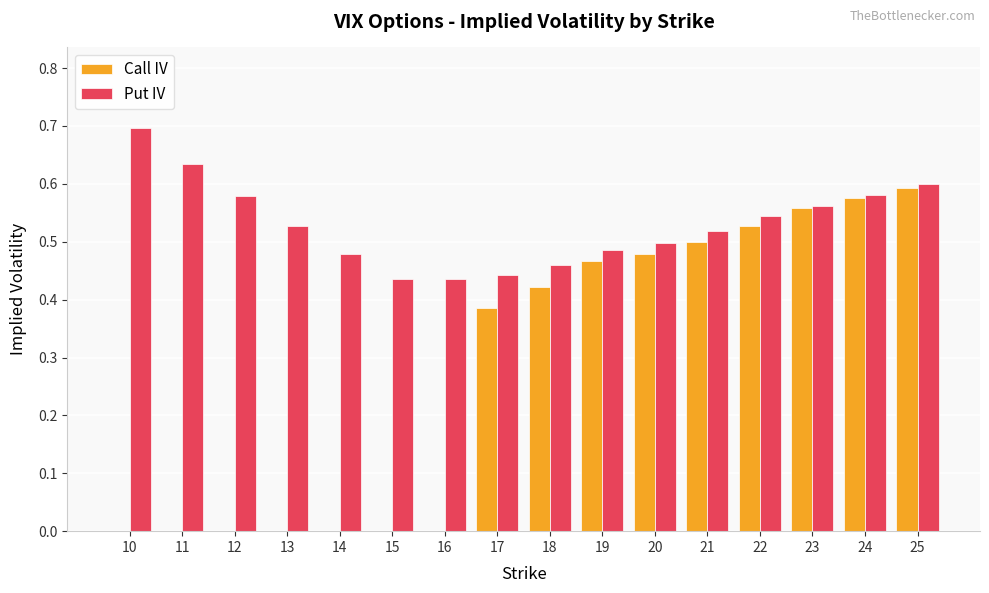

Which series has the widest spread of values?

Call IV